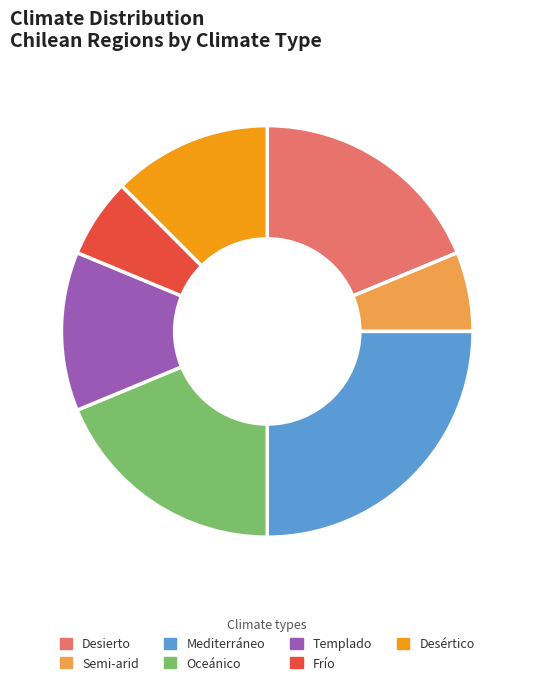

Count the number of slices in the pie.

7